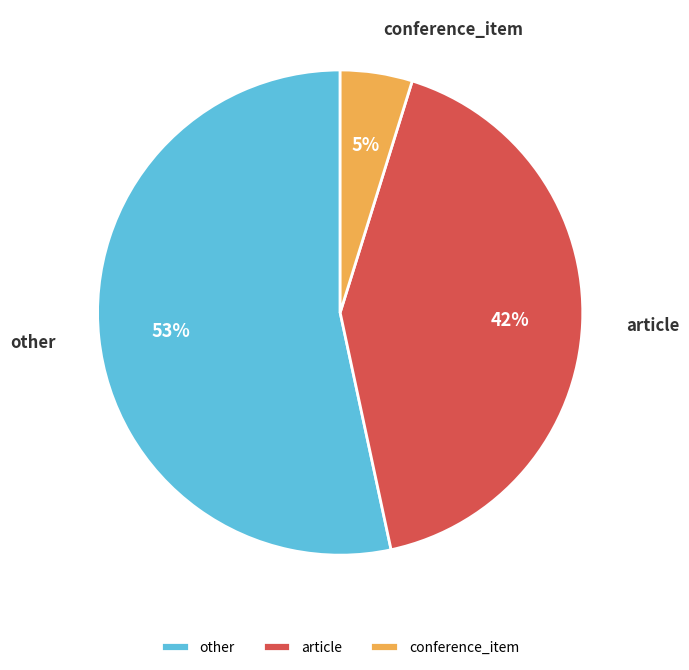

Between conference_item and other, which is larger?

other